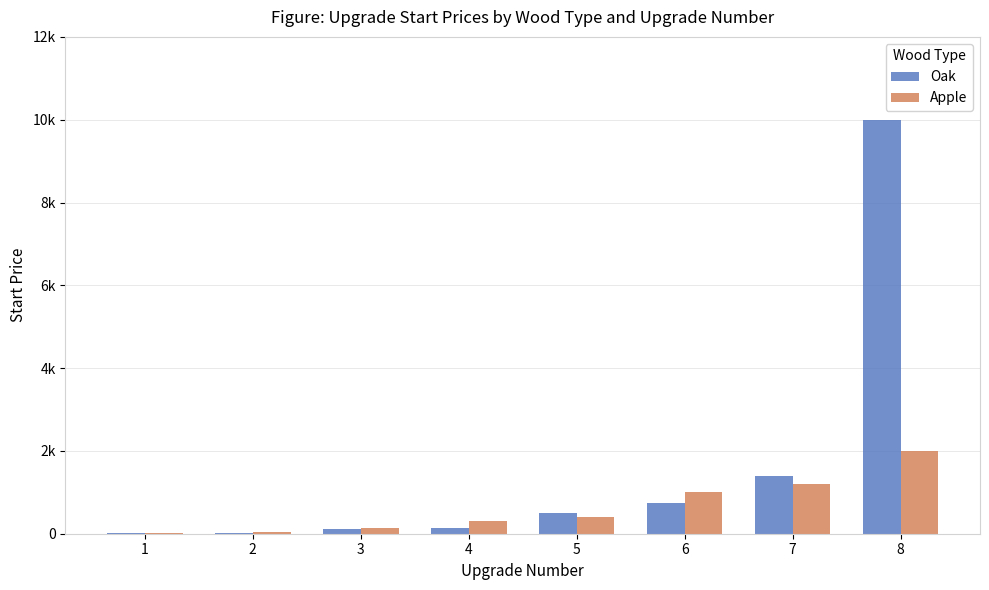

Reading left to right, what are all the values shown in this chart?

Oak: 10	25	120	150	500	750	1400	10000
Apple: 20	30	150	300	400	1000	1200	2000